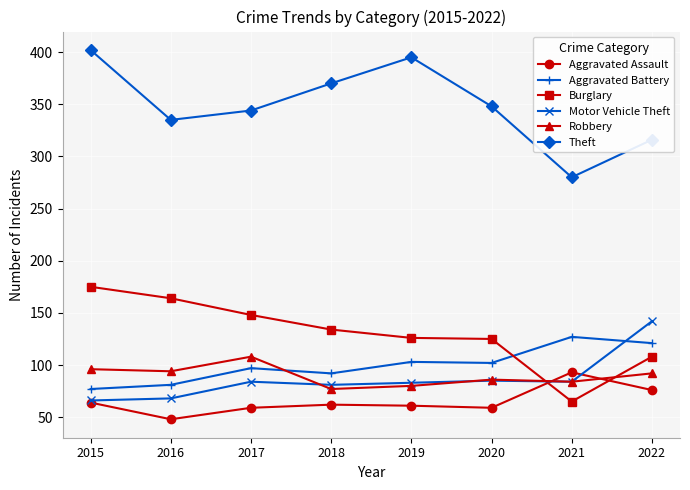

In Theft, how many points are higher than both neighbors (excluding endpoints)?

1